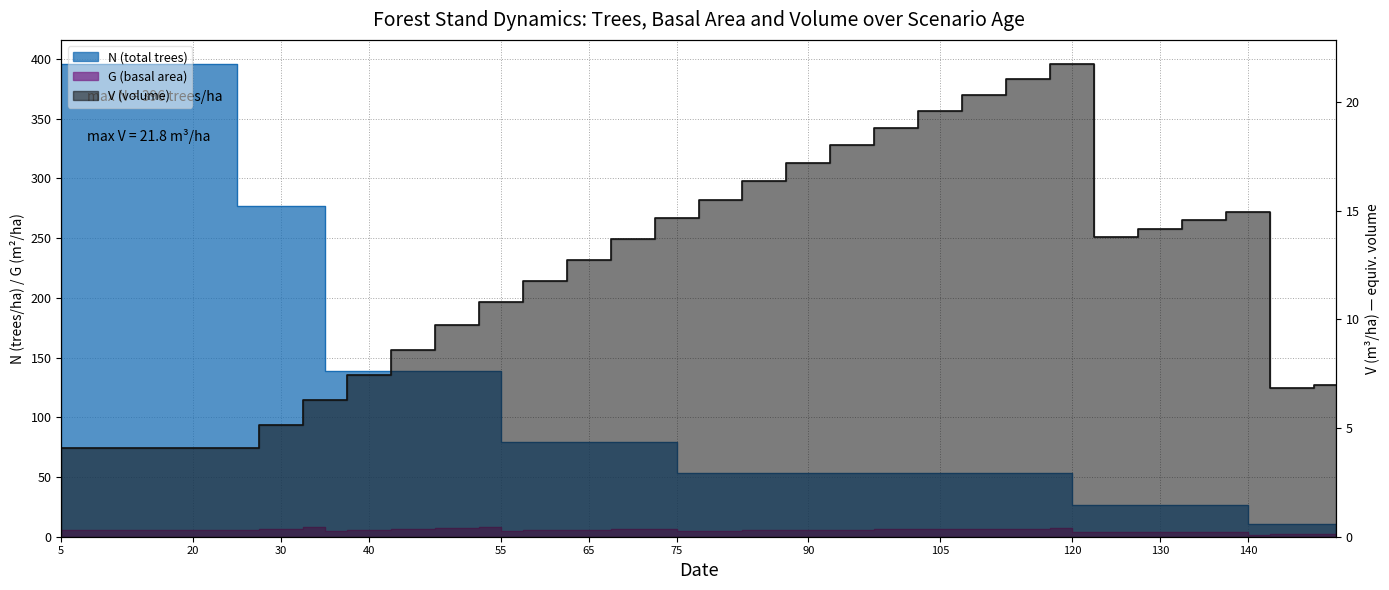

True or false: V (volume) has a value of 4.1 at 25.

True